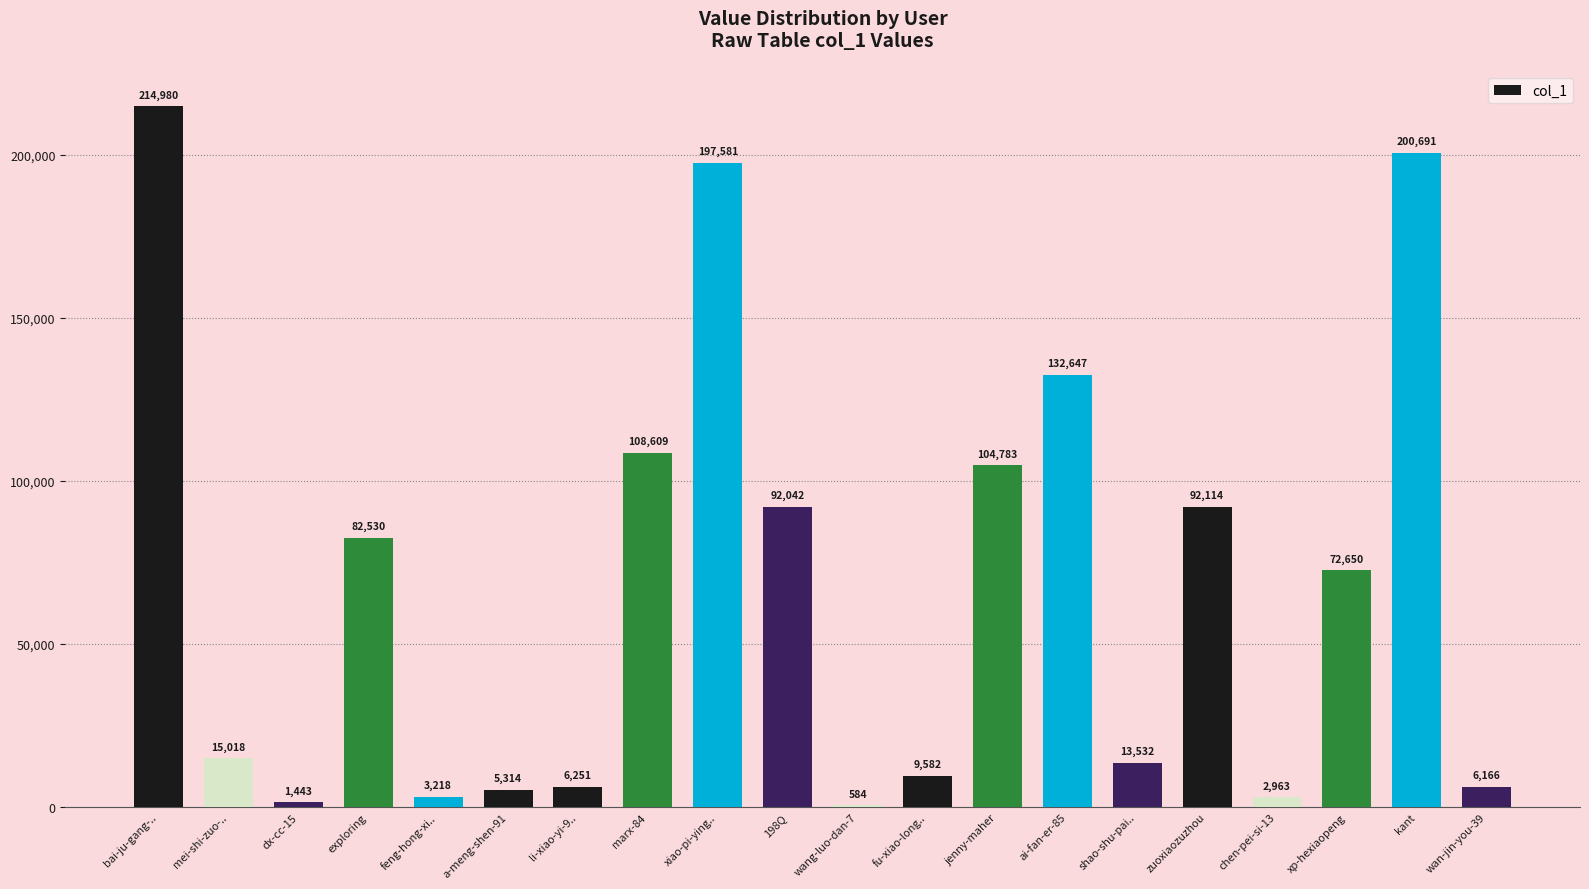

What is the change in value from bai-ju-gang-.. to dx-cc-15?

-213537